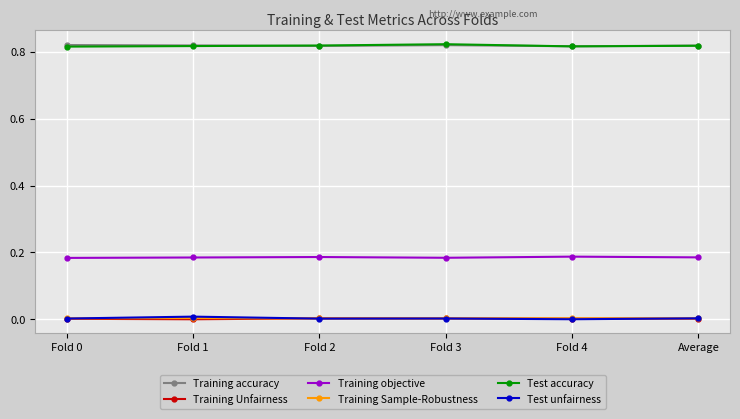

True or false: Test accuracy and Training Sample-Robustness cross at least once.

False